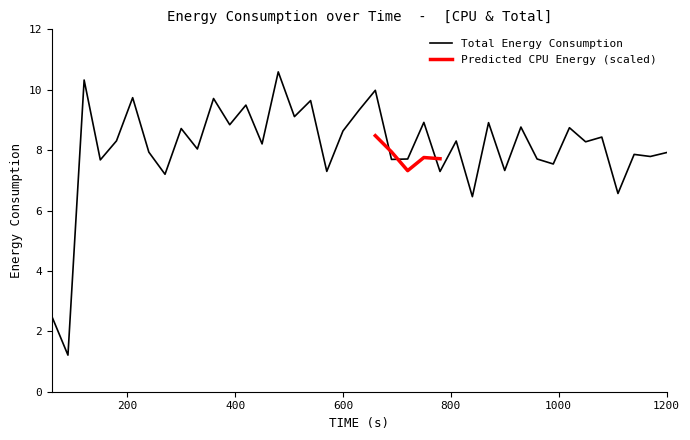

Rank the categories by value from lowest to highest.

90, 60, 840, 1110, 270, 780, 570, 900, 990, 150, 690, 720, 960, 1170, 1140, 1200, 240, 330, 450, 1050, 810, 180, 1080, 600, 300, 1020, 930, 390, 870, 750, 510, 630, 420, 540, 360, 210, 660, 120, 480